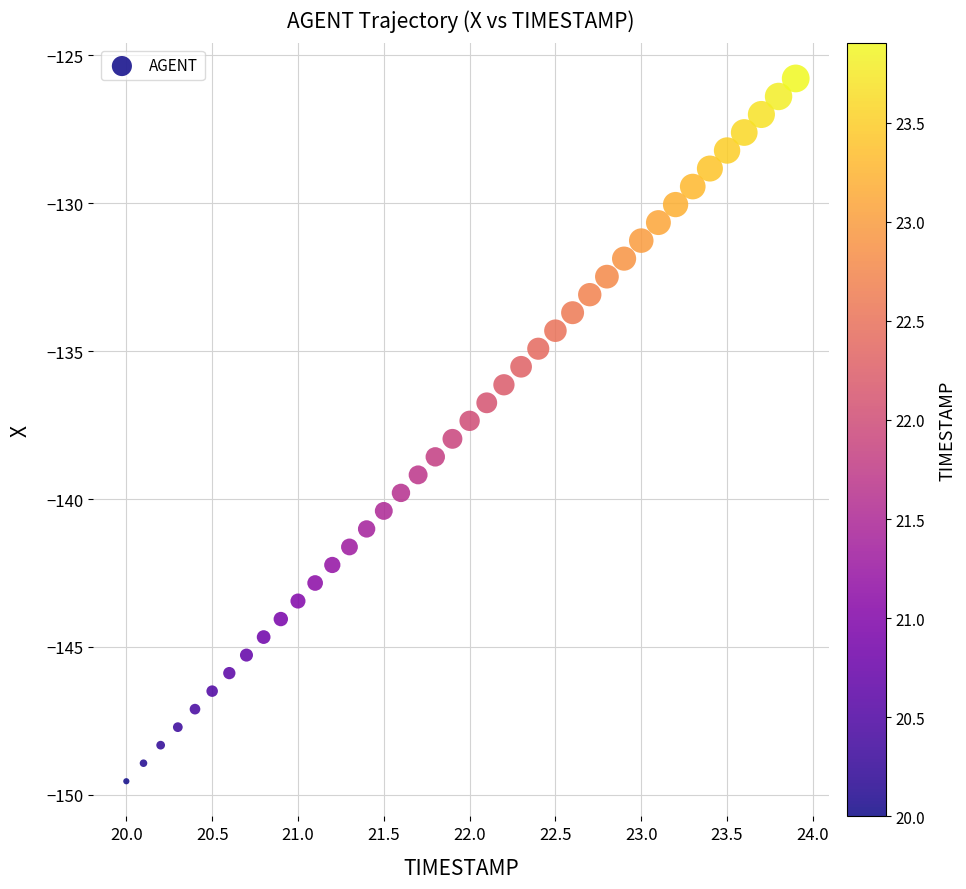

What is the range of X values (max minus min)?

3.9